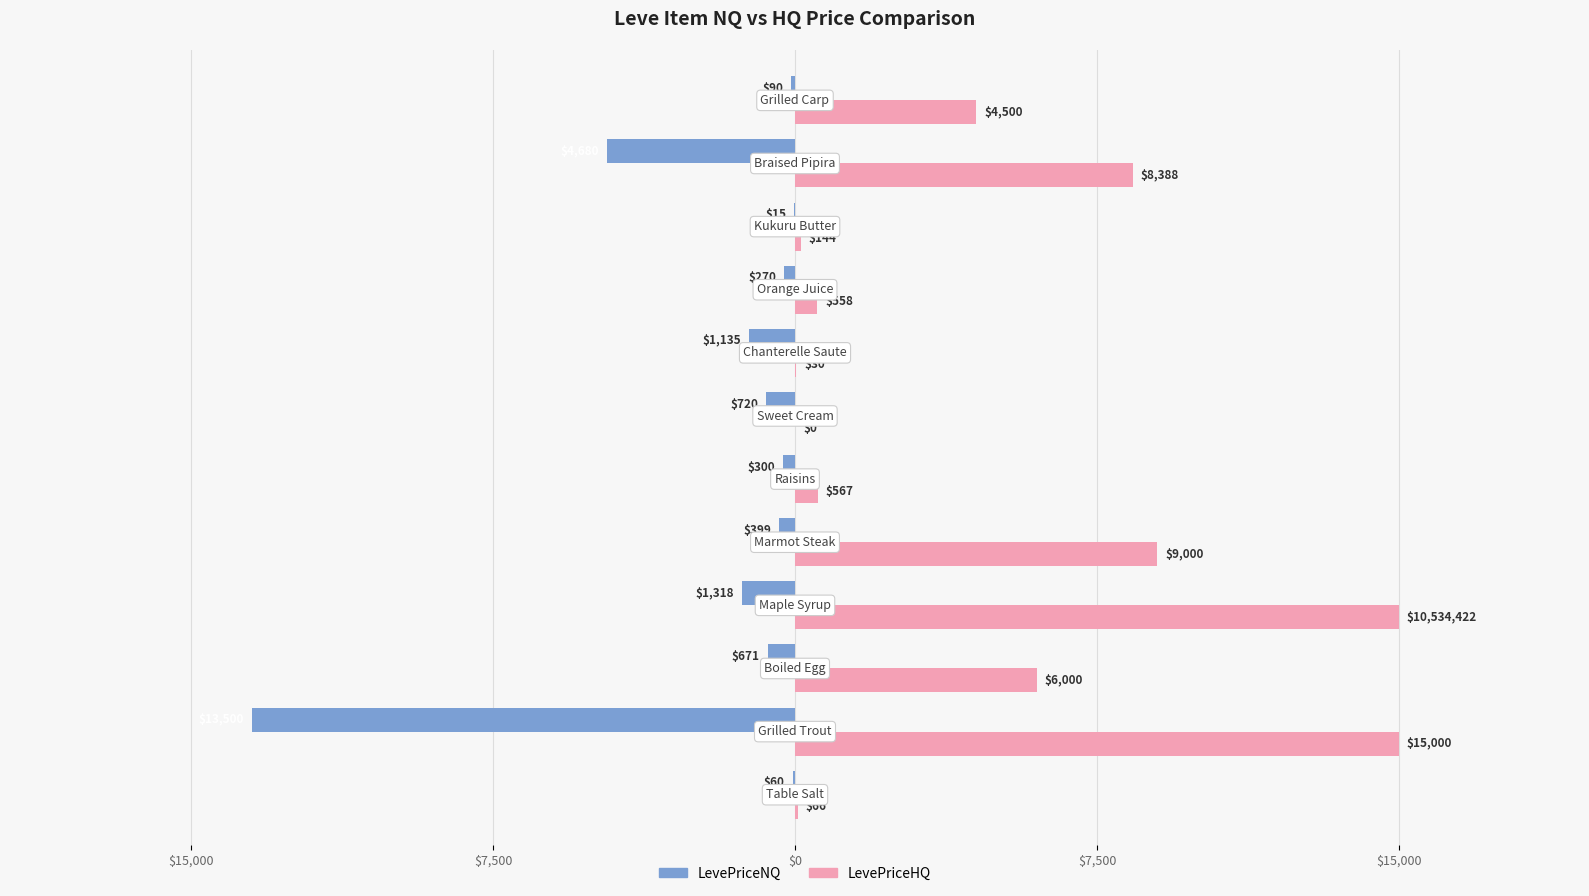

What are all the series names shown in the legend?

LevePriceNQ, LevePriceHQ